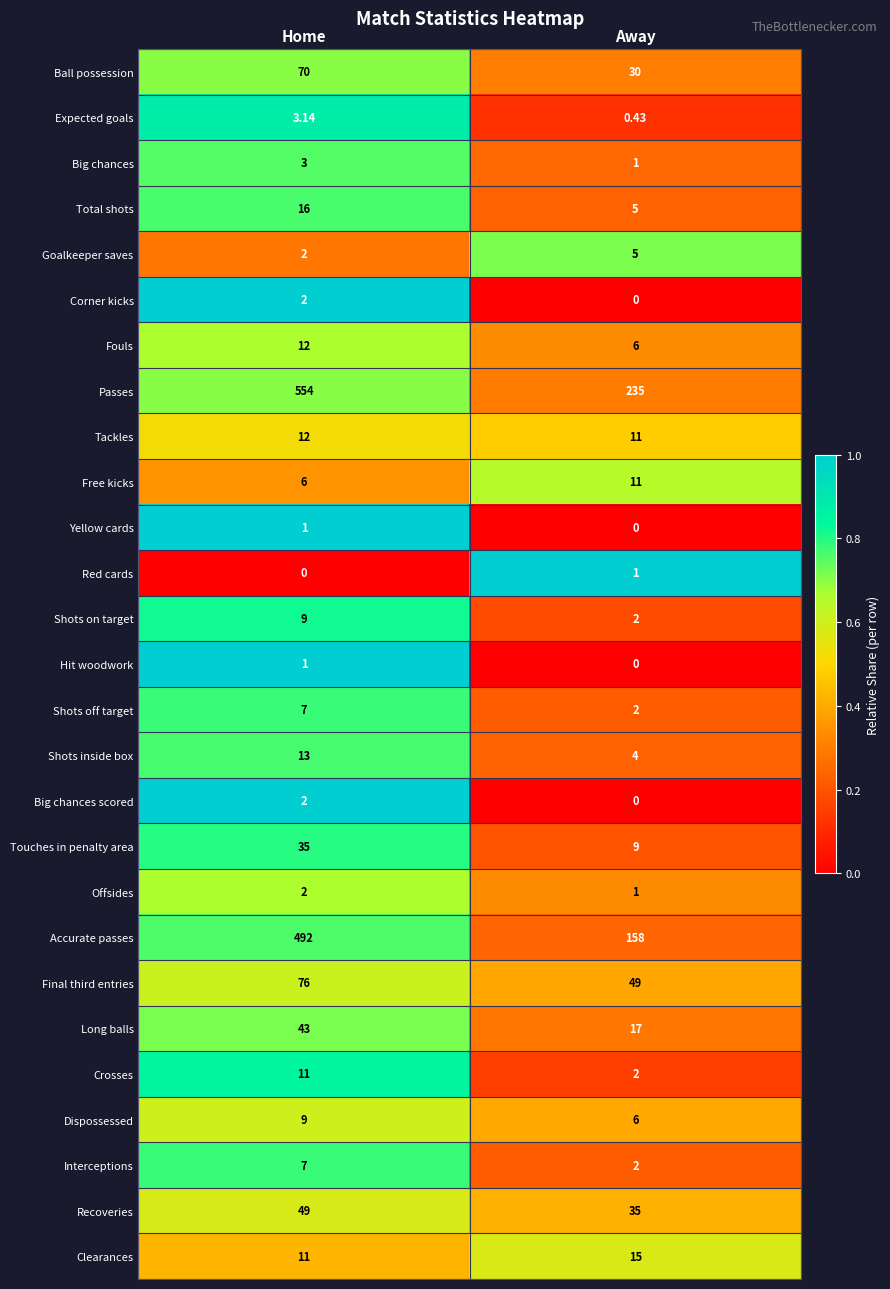

Where is Shots on target nearest to the value 5?

Away